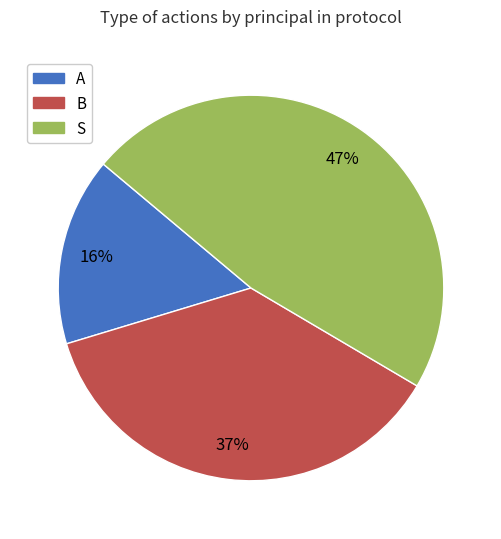

To the nearest percent, what portion does S represent?

47%